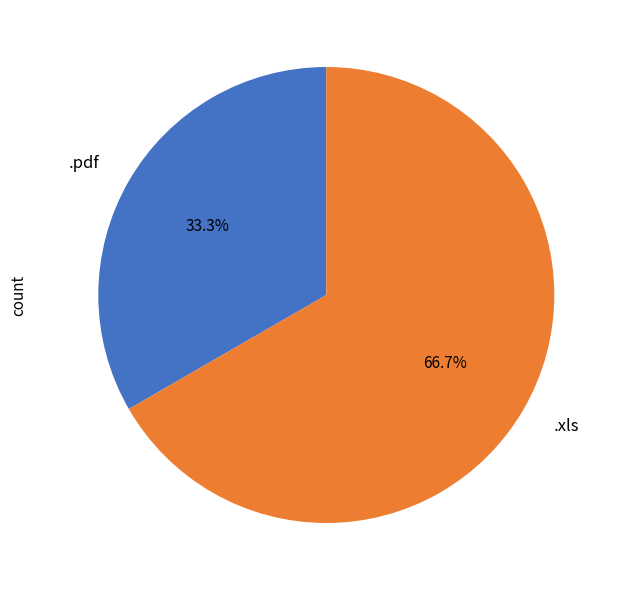

What portion of the pie excludes .xls?

33.3%